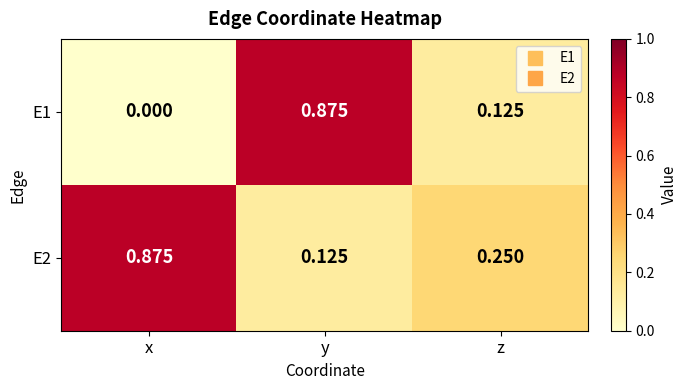

At which label is E2 closest to 0?

y